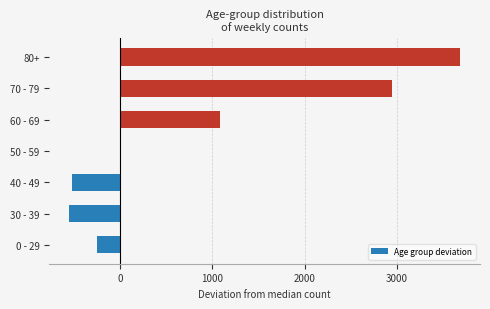

At which label is the value closest to 1567?

60 - 69